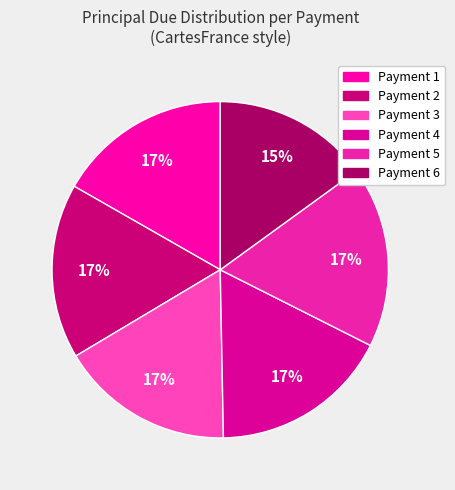

How many slices are in this pie chart?

6